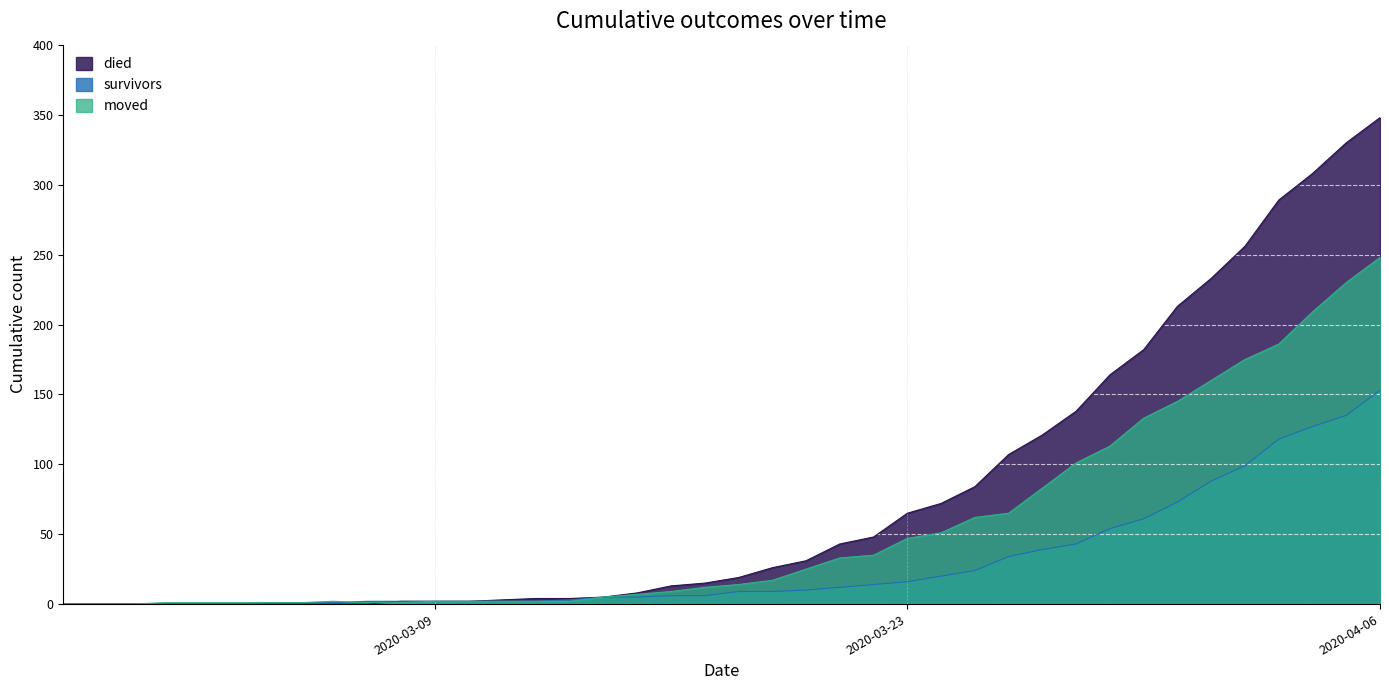

Rank the series by their maximum value, from highest to lowest.

died, moved, survivors